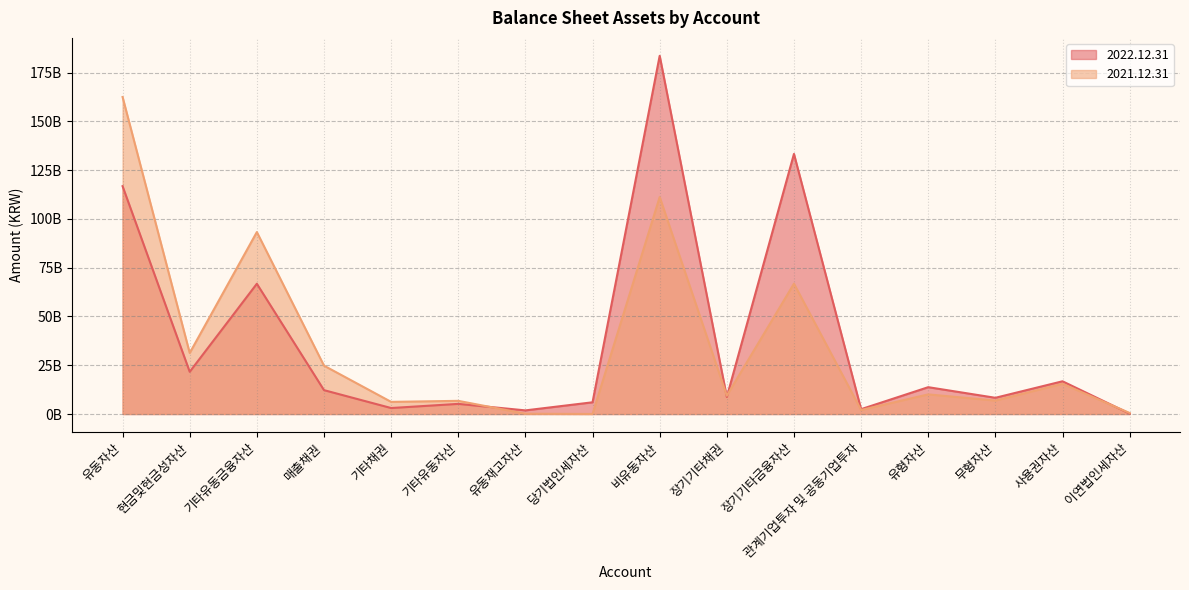

How many lines are shown in the chart?

2